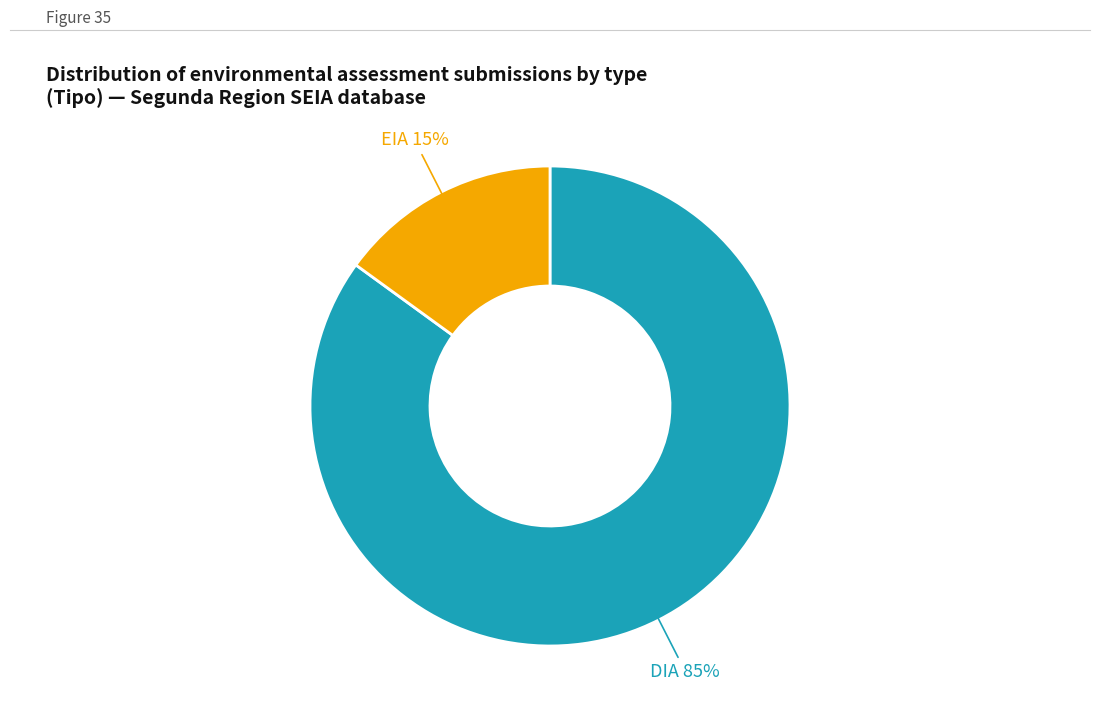

Count the number of slices in the pie.

2